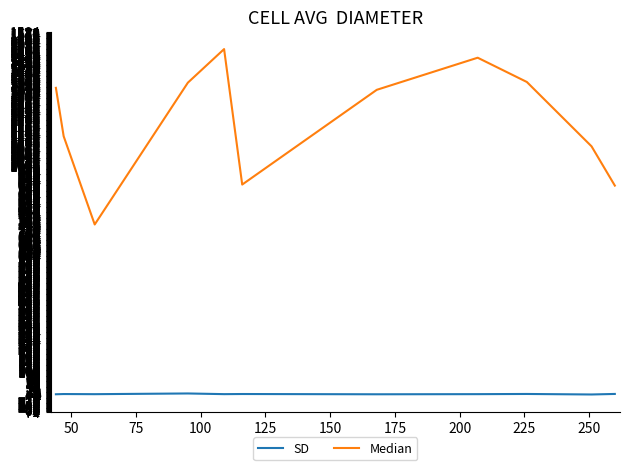

List the series in order of their peak value, highest first.

Median, SD